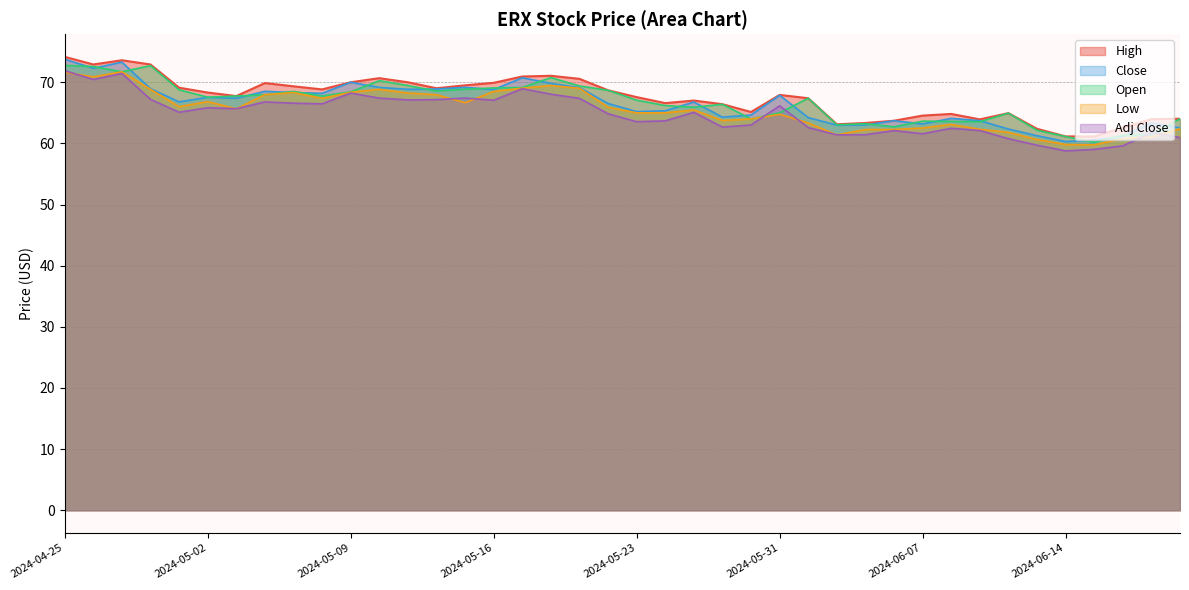

Is it true that Low equals 124.8 at 2024-04-29?

False